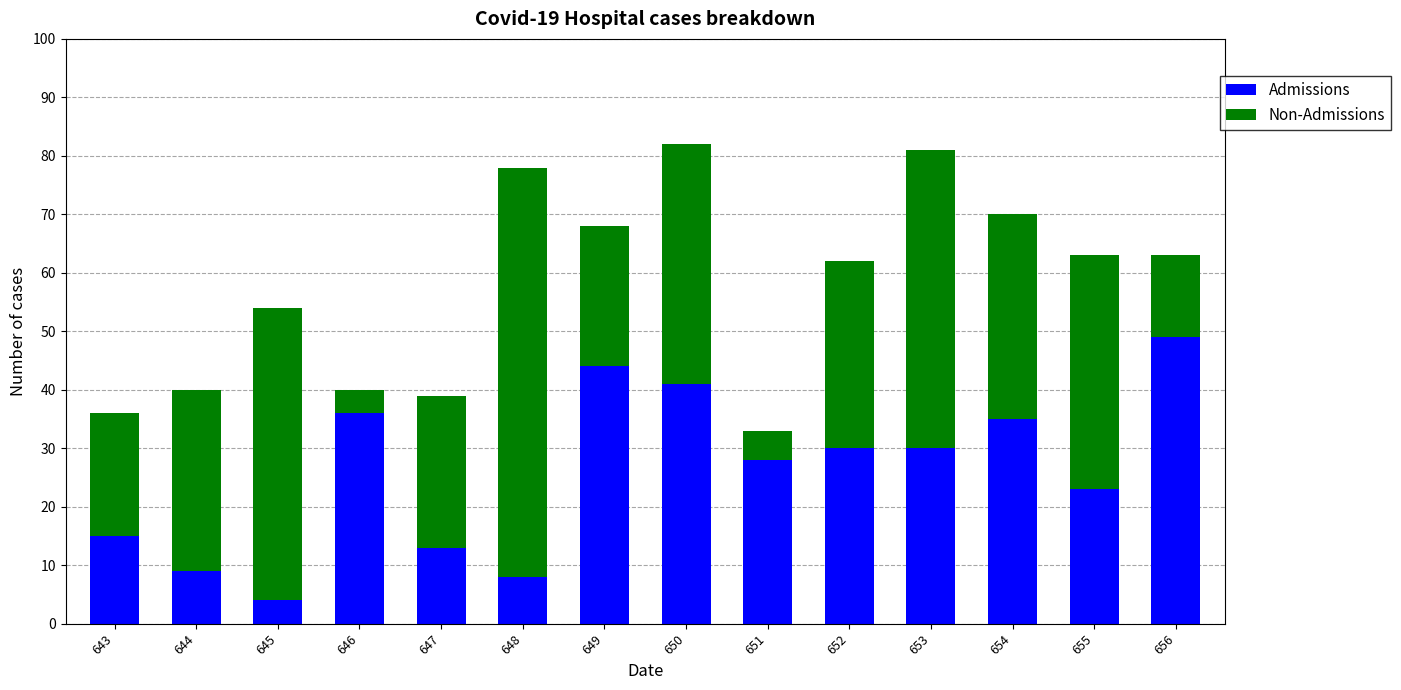

Reading left to right, transcribe the values for Admissions.

643=15	644=9	645=4	646=36	647=13	648=8	649=44	650=41	651=28	652=30	653=30	654=35	655=23	656=49